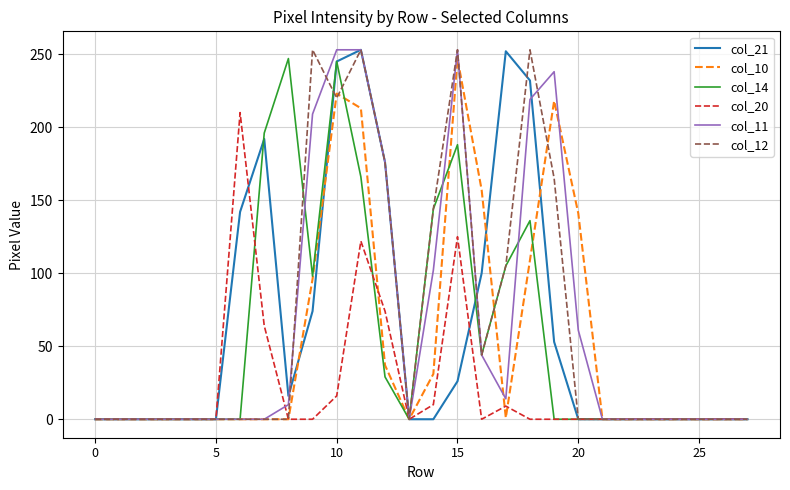

What is the difference between the second highest and second lowest values in the col_14 series?

245